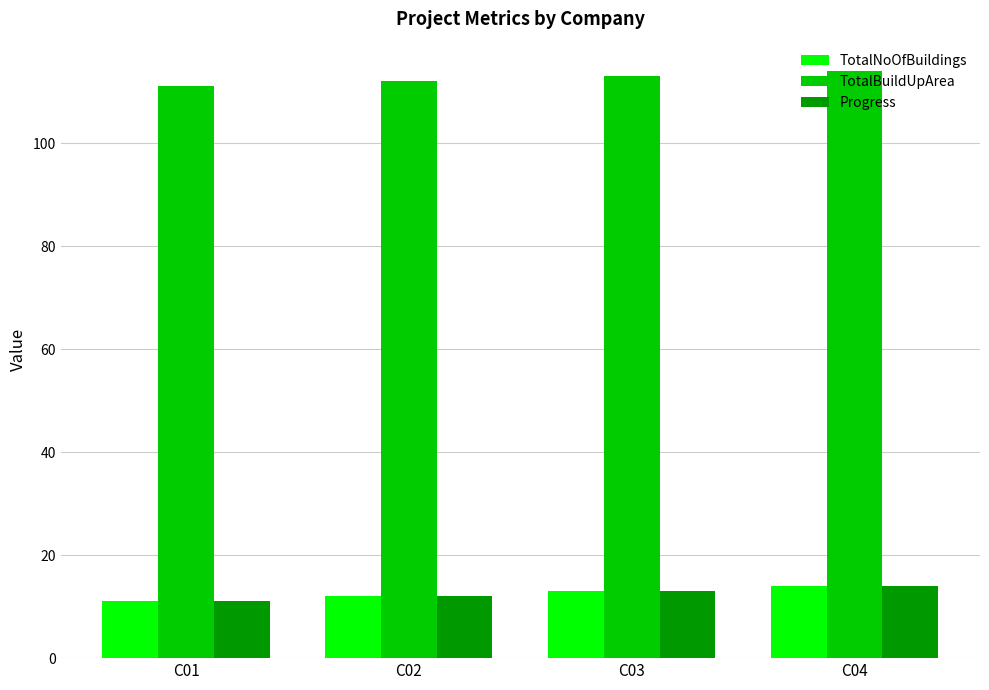

What is the difference between the second highest and second lowest values in the TotalBuildUpArea series?

1